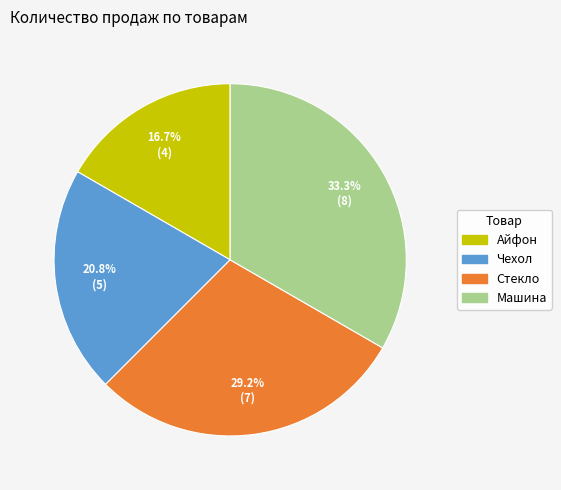

Does Стекло account for over 50% of the chart?

No